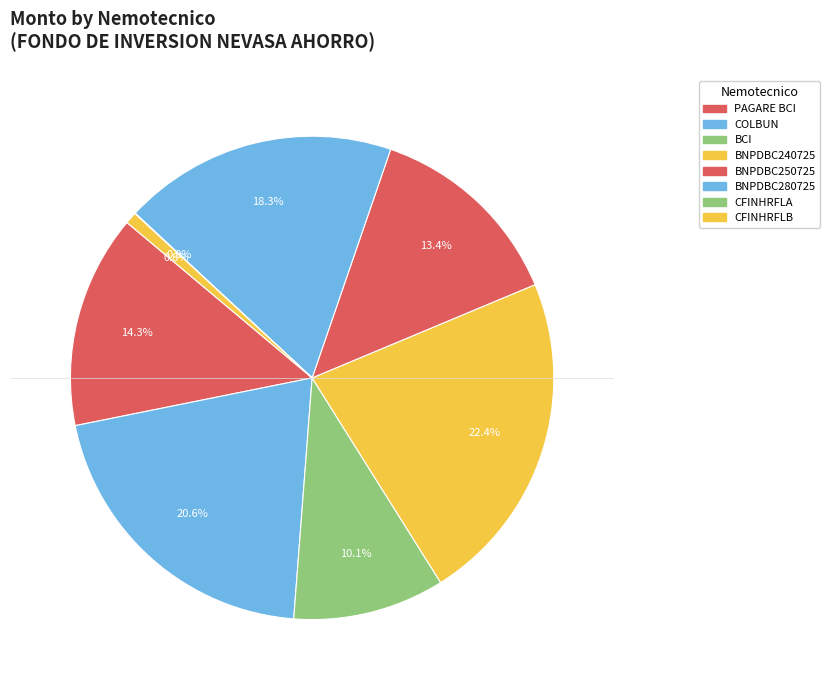

How much of the chart is everything except CFINHRFLA?

100.0%